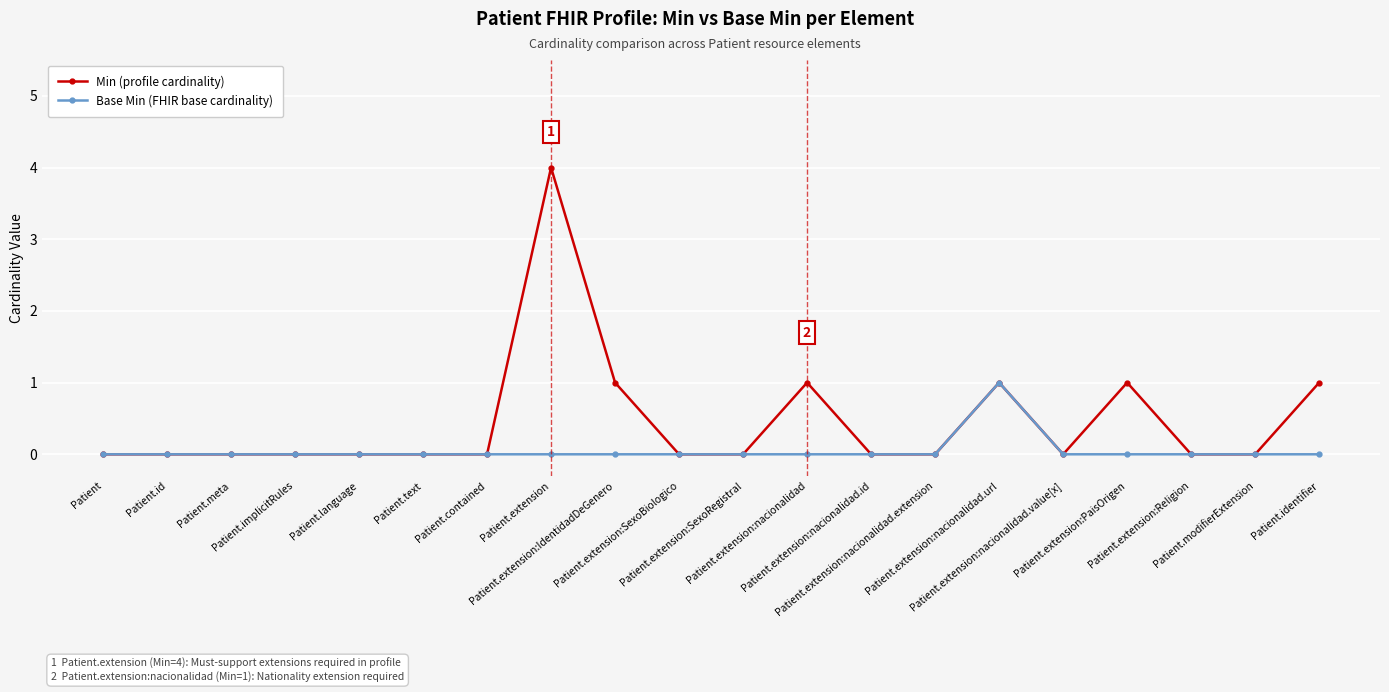

What is the highest value of the Min (profile cardinality) series?

4